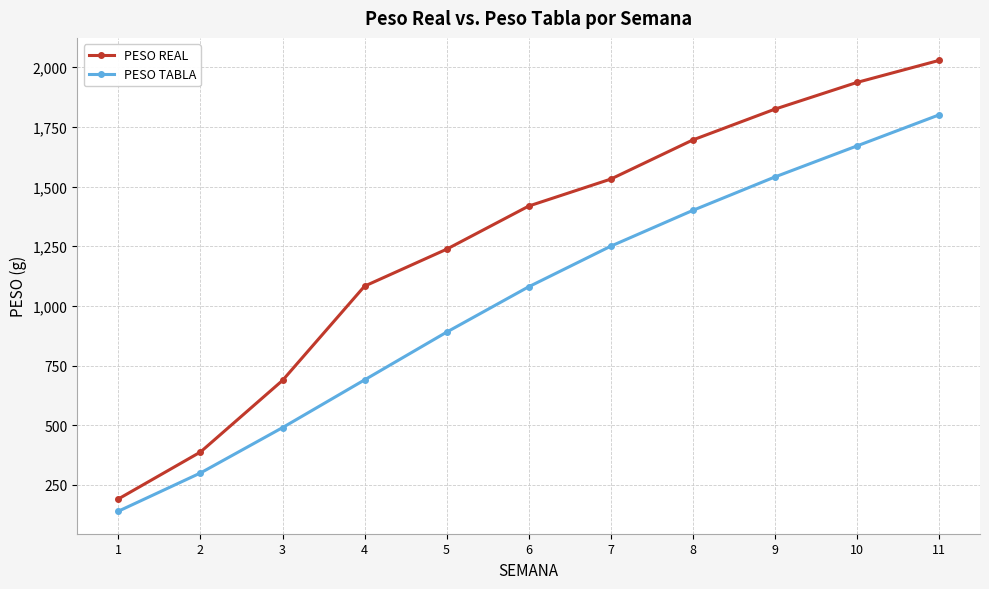

What is the spread (max minus min) of values at 1?

51.4